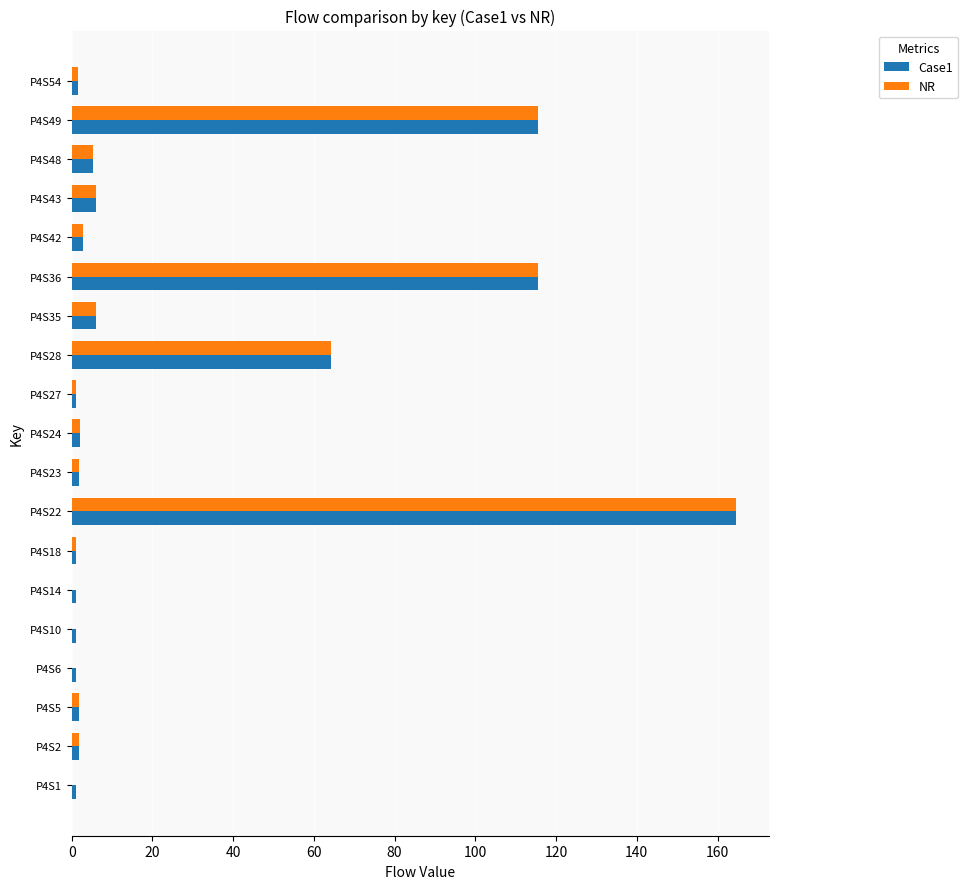

At which label does Case1 reach its peak?

P4S22